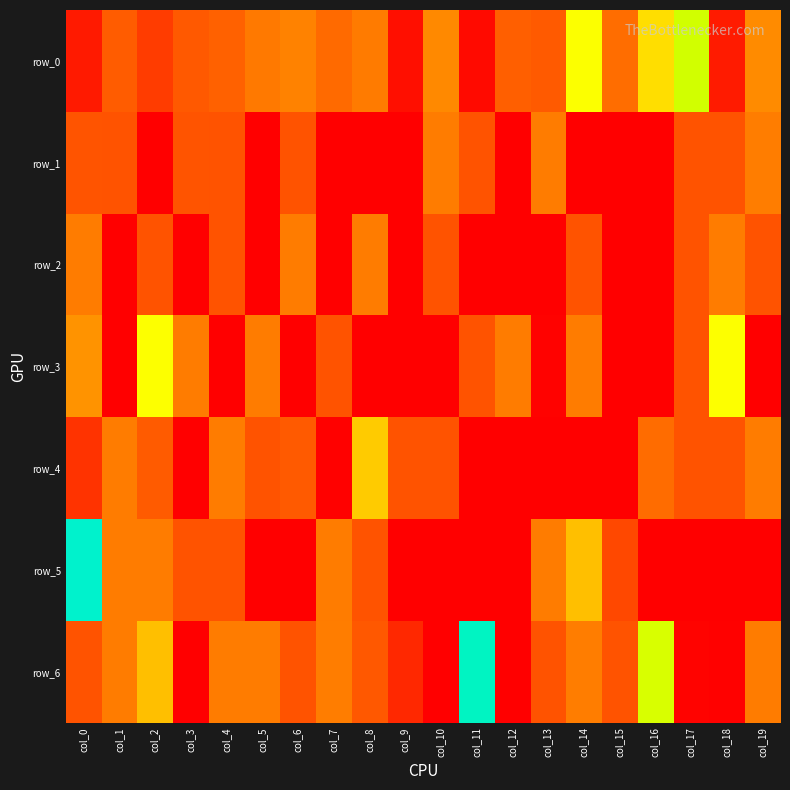

Which category has the lowest value across all series?

col_3